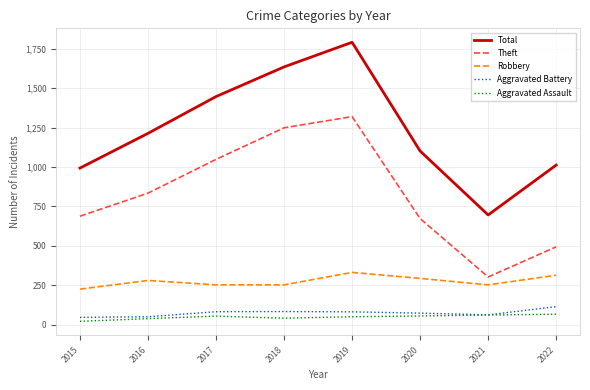

How many values in the Theft series are below 834?

4